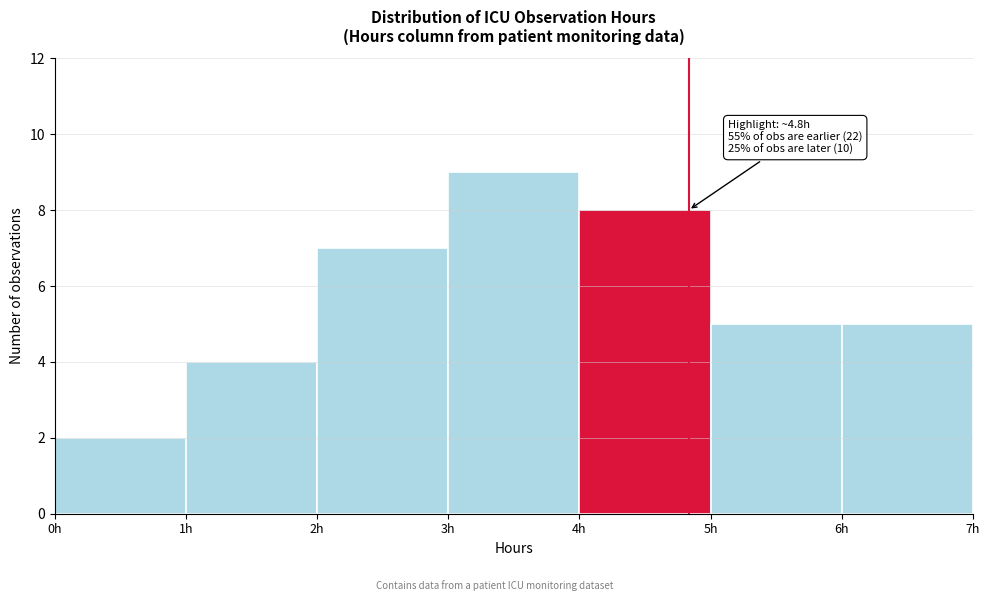

Which range on the x-axis has the tallest bar?

3 to 4